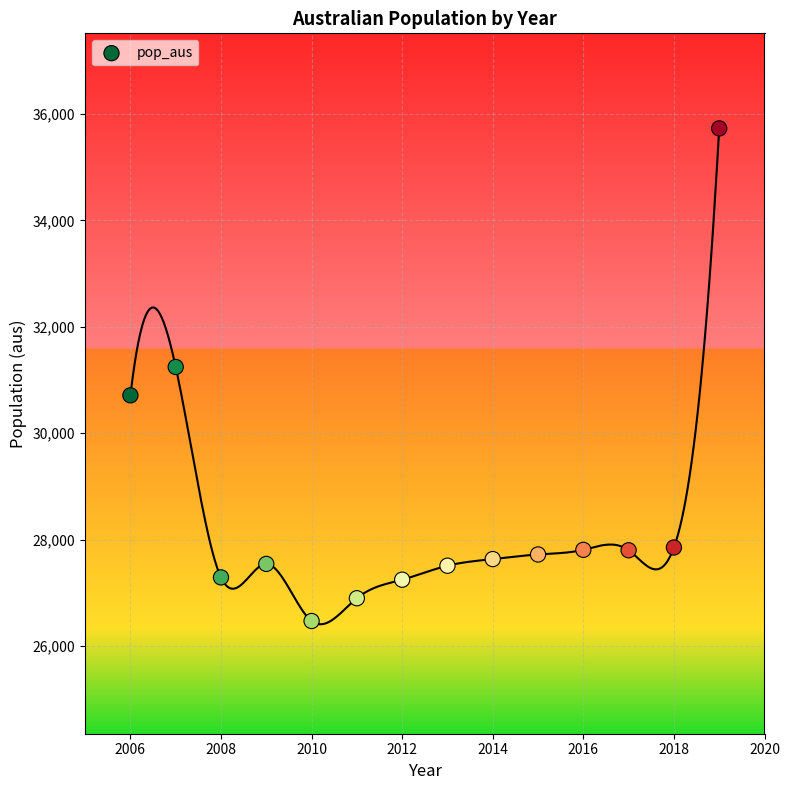

What is the range of Y values (max minus min)?

9255.3